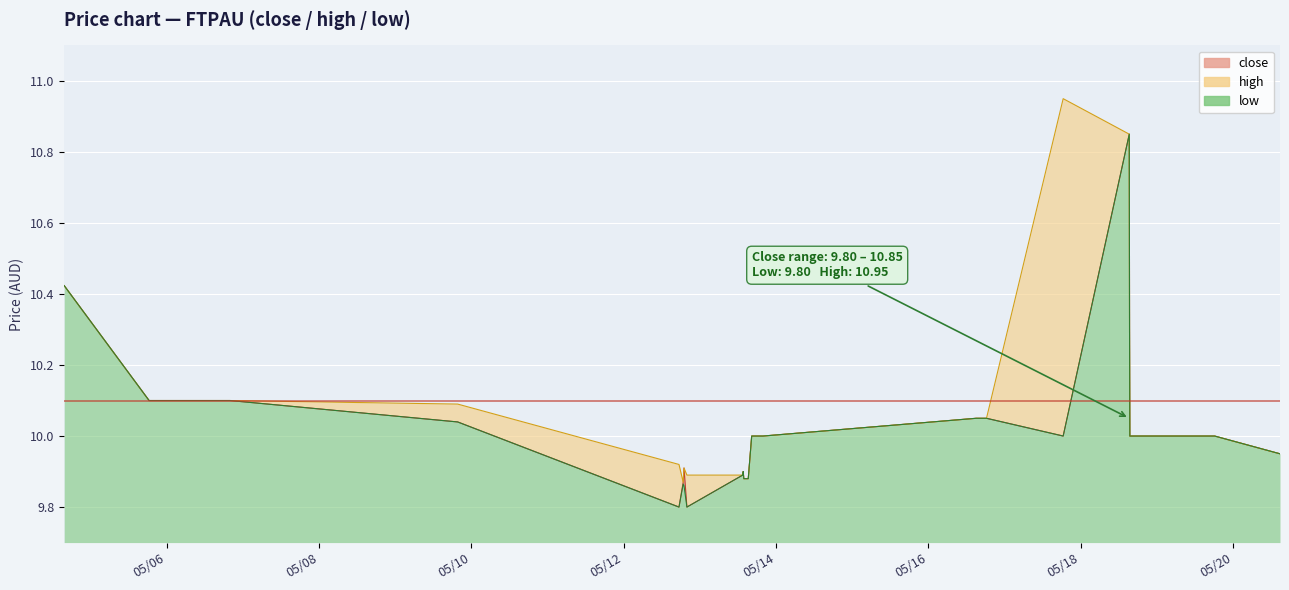

What is the difference between the high values at 2022-05-18 19:05:00 and 2022-05-12 17:25:00?

0.1